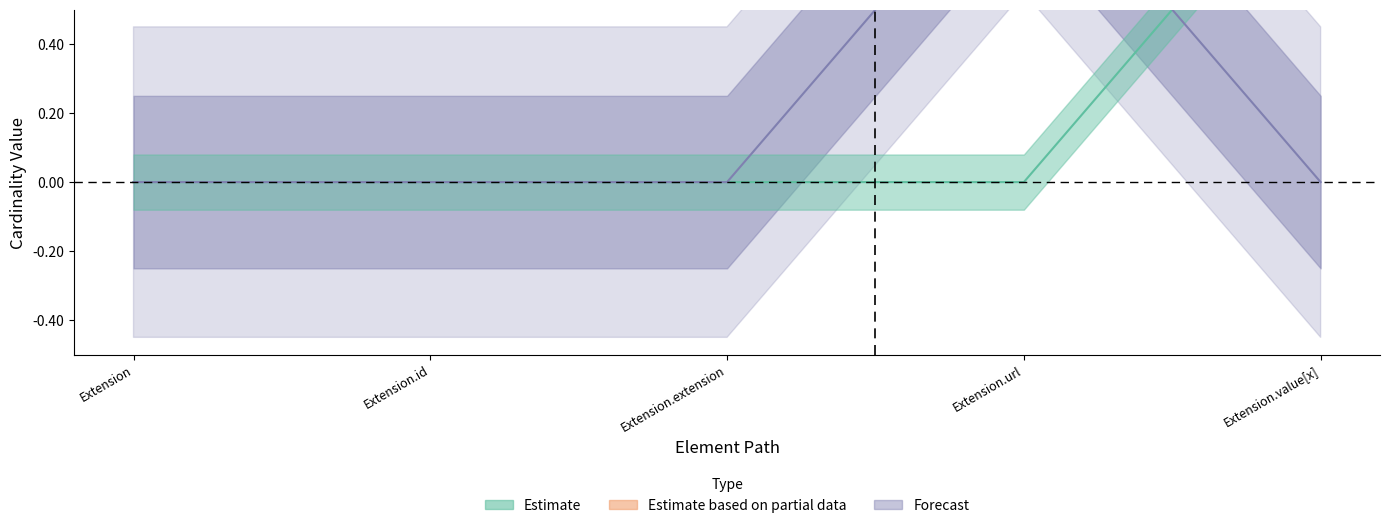

True or false: Min has more than 2 interior local peaks.

False